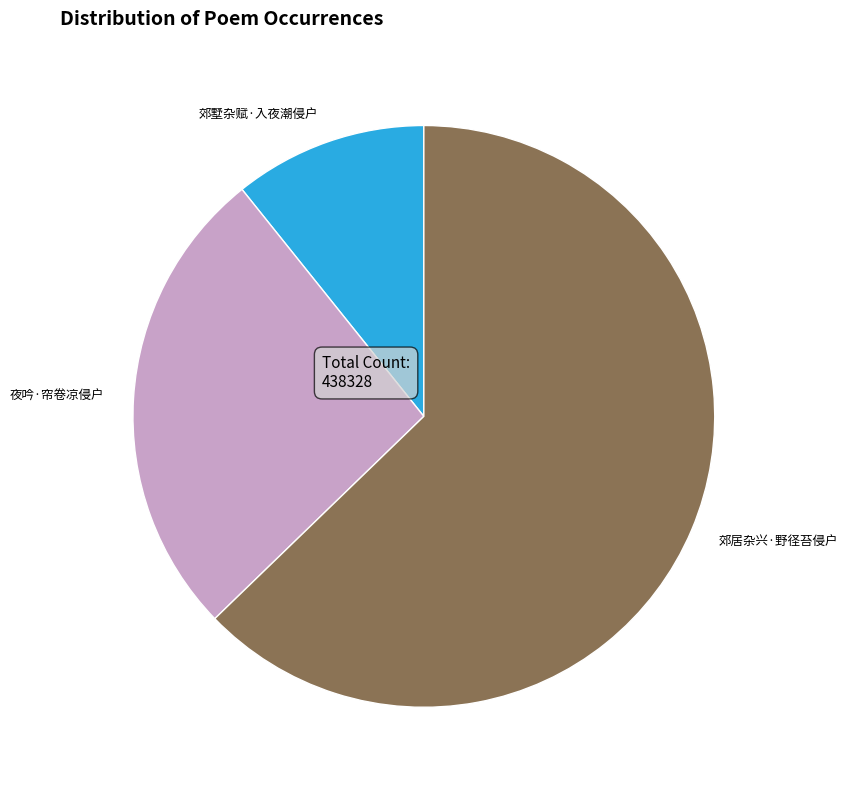

What is the ratio of the value at 郊居杂兴·野径苔侵户 to the value at 郊墅杂赋·入夜潮侵户?

5.8